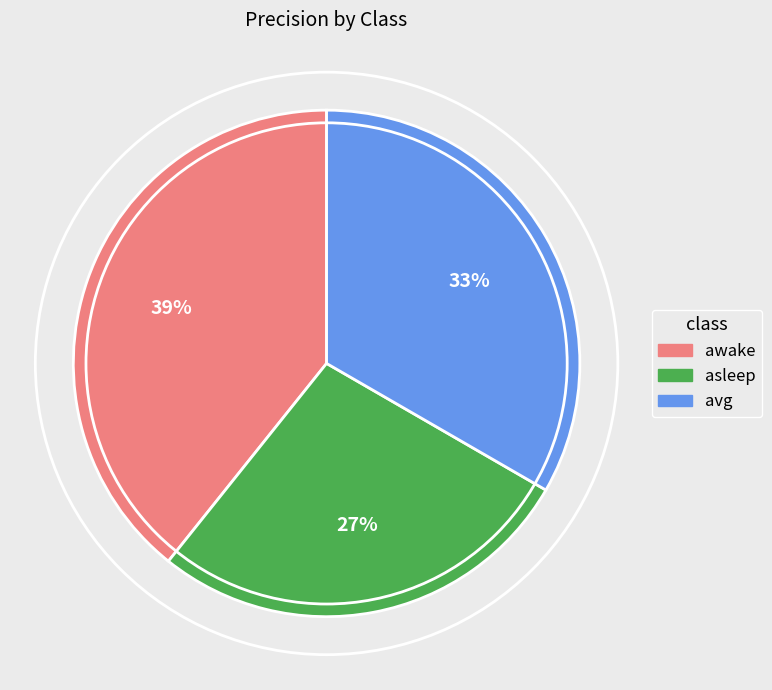

Between asleep and awake, which is larger?

awake